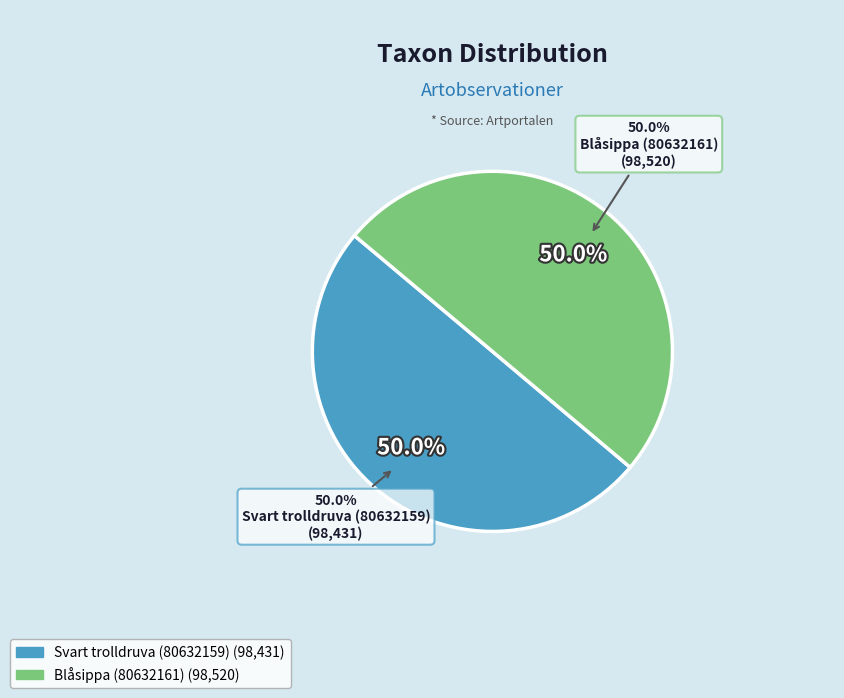

Between Blåsippa (80632161) and Svart trolldruva (80632159), which is larger?

Blåsippa (80632161)